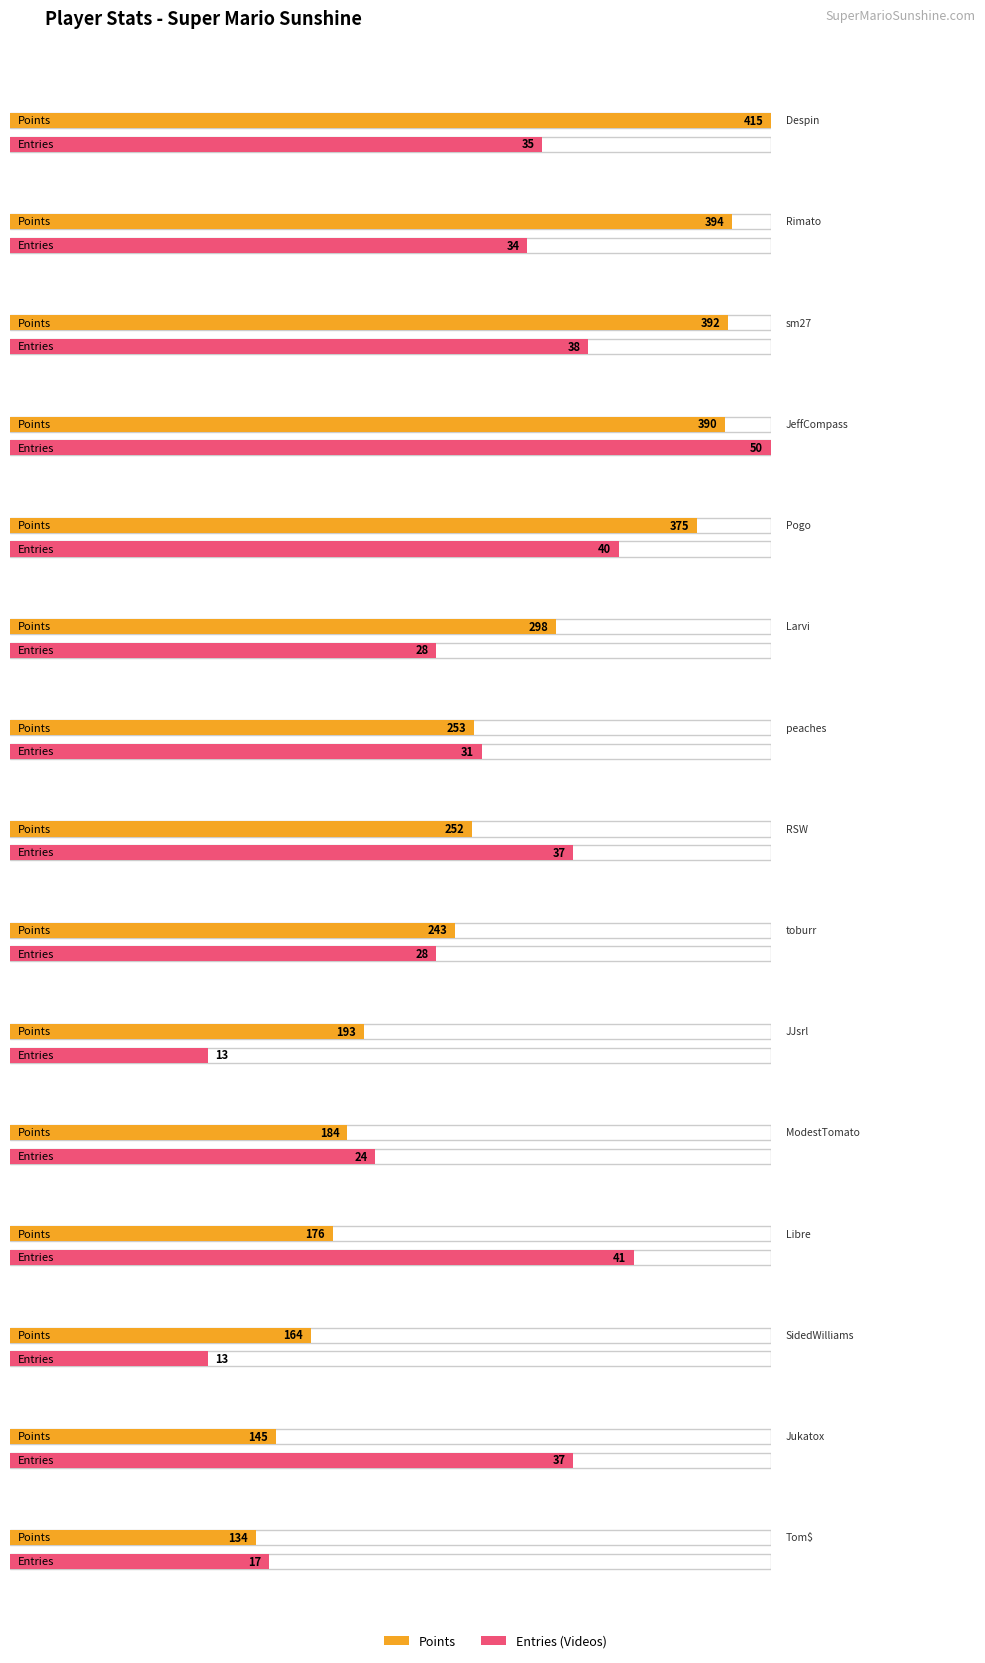

What is the label of the 1st bar from the right?

Tom$